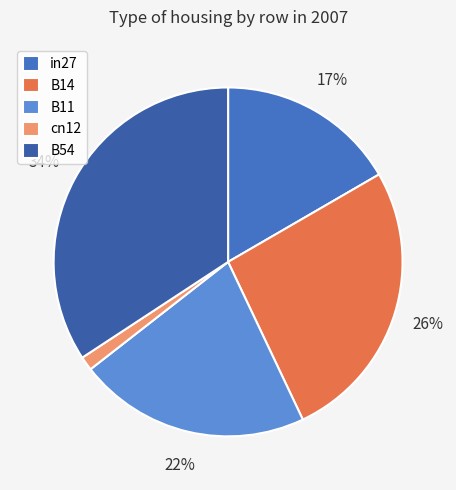

Is there a majority slice in this chart?

No